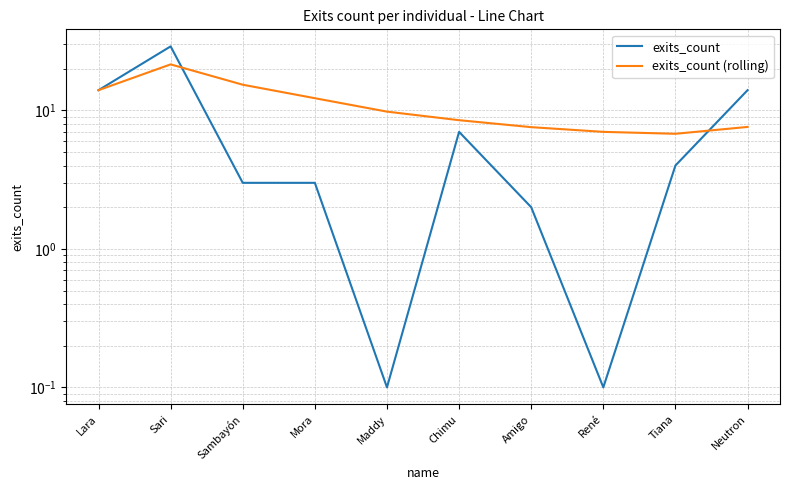

Count the number of categories in the chart.

10